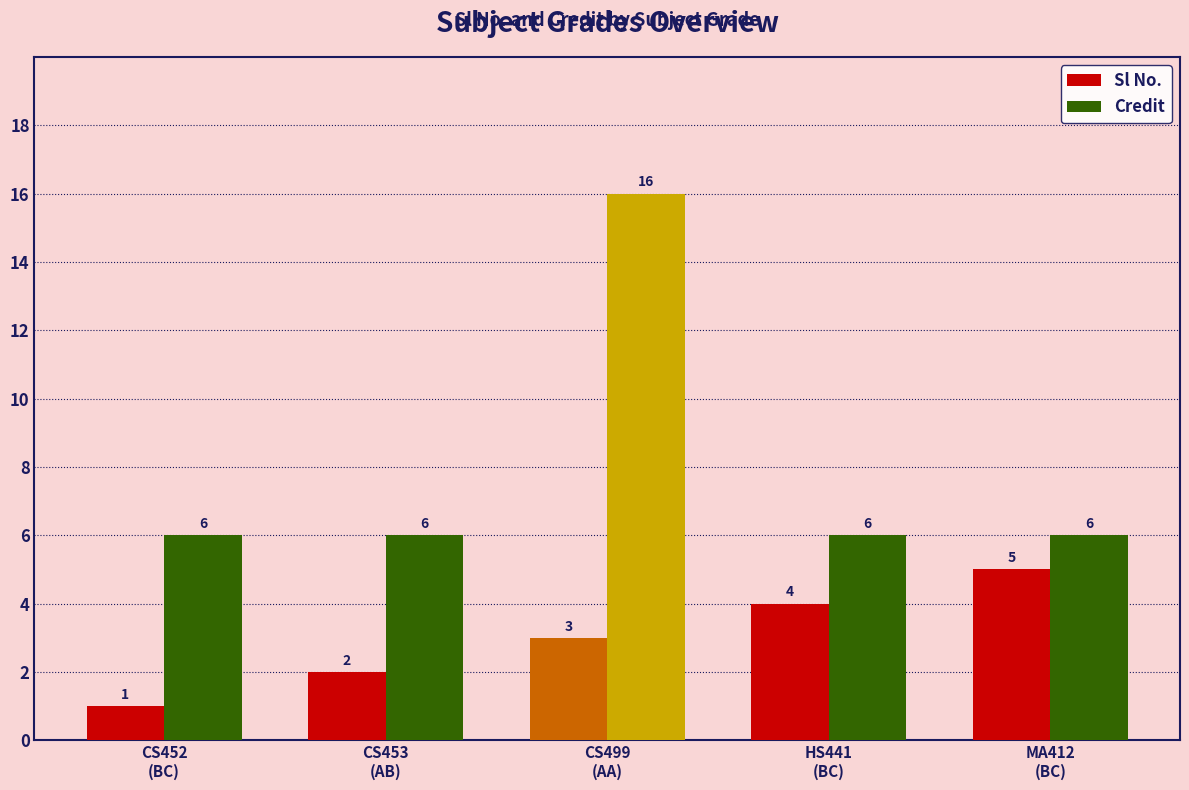

What is the spread (max minus min) of values at CS453
(AB)?

4